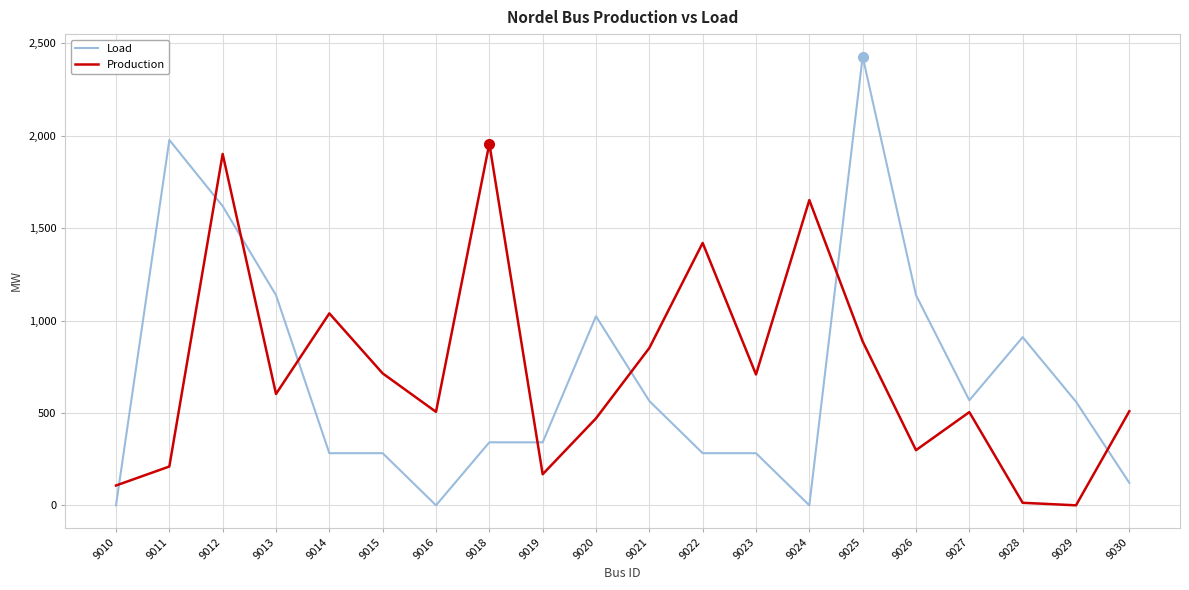

True or false: Production has a value of 271.7 at 9019.

False